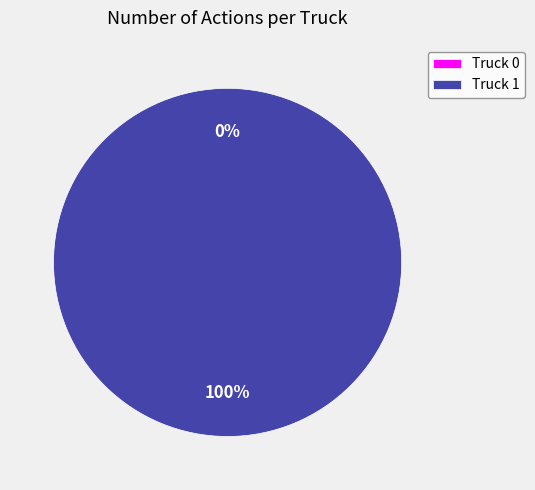

Is the sum of Truck 0 and Truck 1 greater than half?

Yes